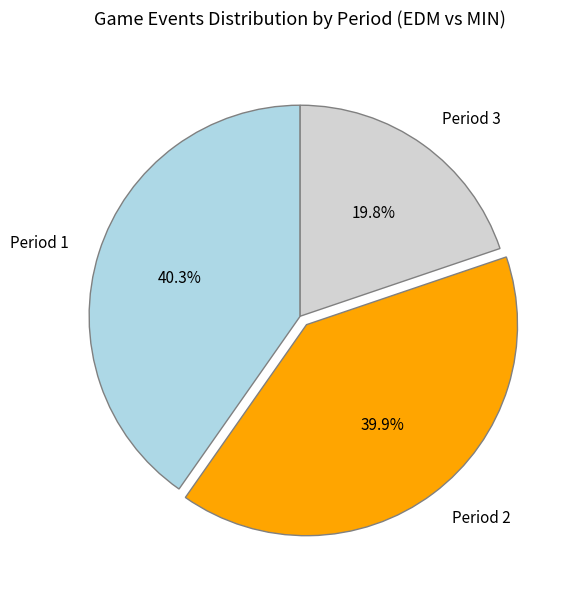

To the nearest percent, what portion does Period 1 represent?

40%